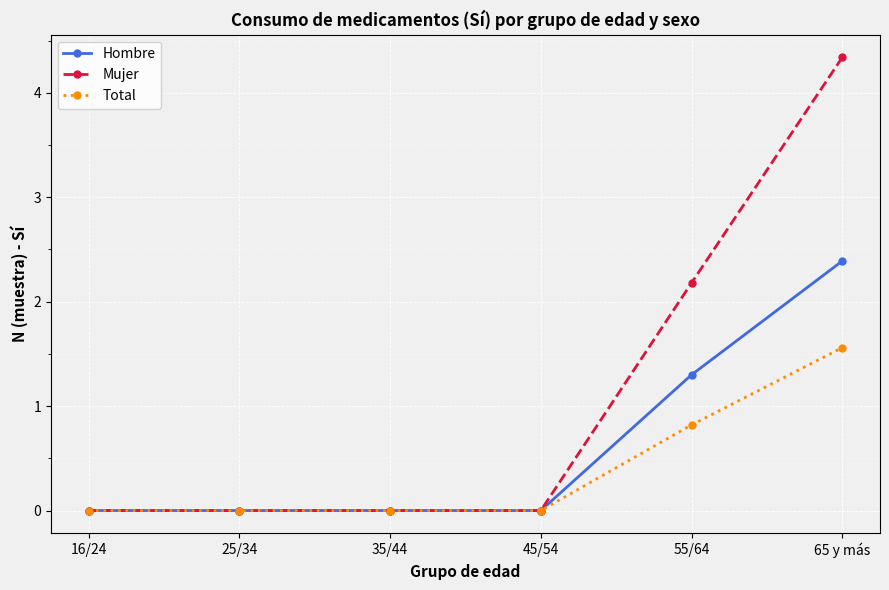

What is the maximum value shown in the chart?

4.3